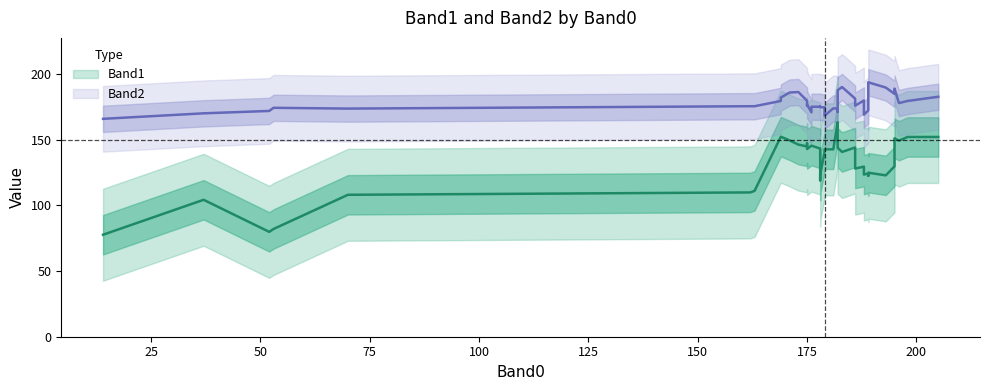

The Band0 series shows 71 at 35. True or false?

False